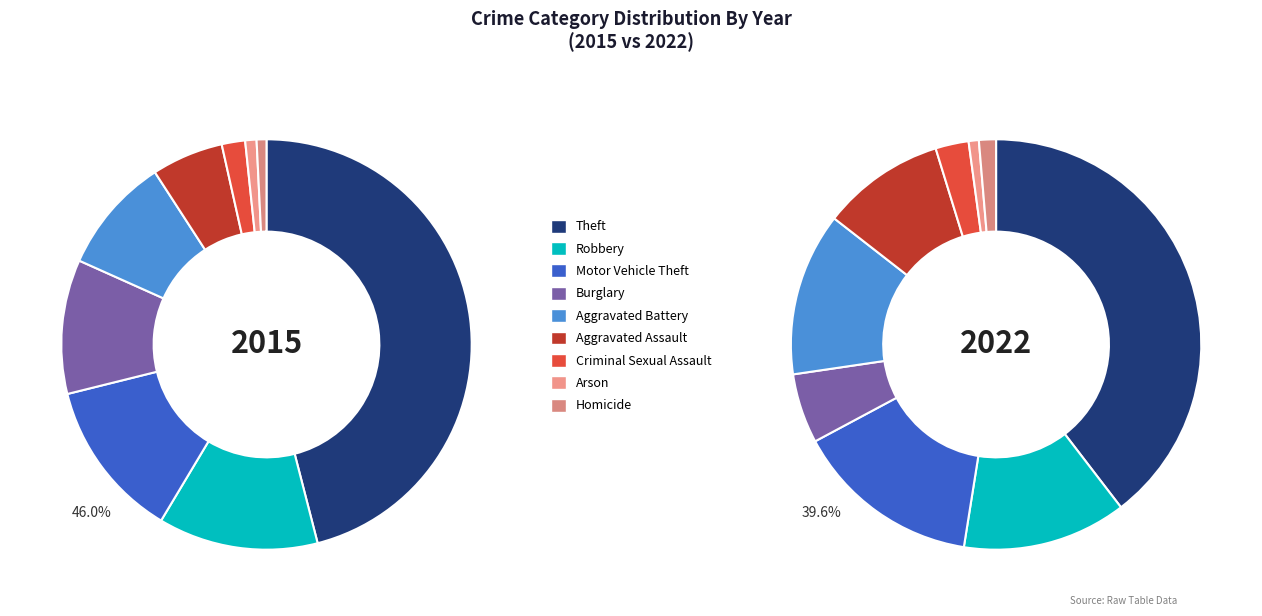

To the nearest percent, what is the difference between the Motor Vehicle Theft and Homicide slice percentages?

12%